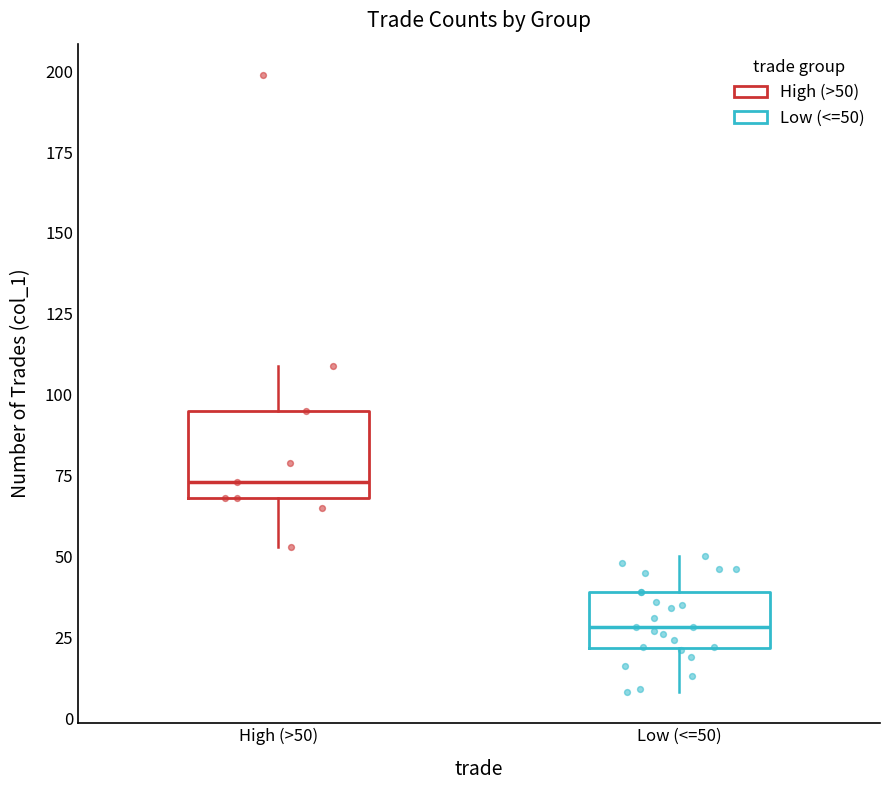

Where does the median line of the box for Low (<=50) sit on the y-axis? The values are not printed on the chart, so give them approximately, as read against the axis.

30